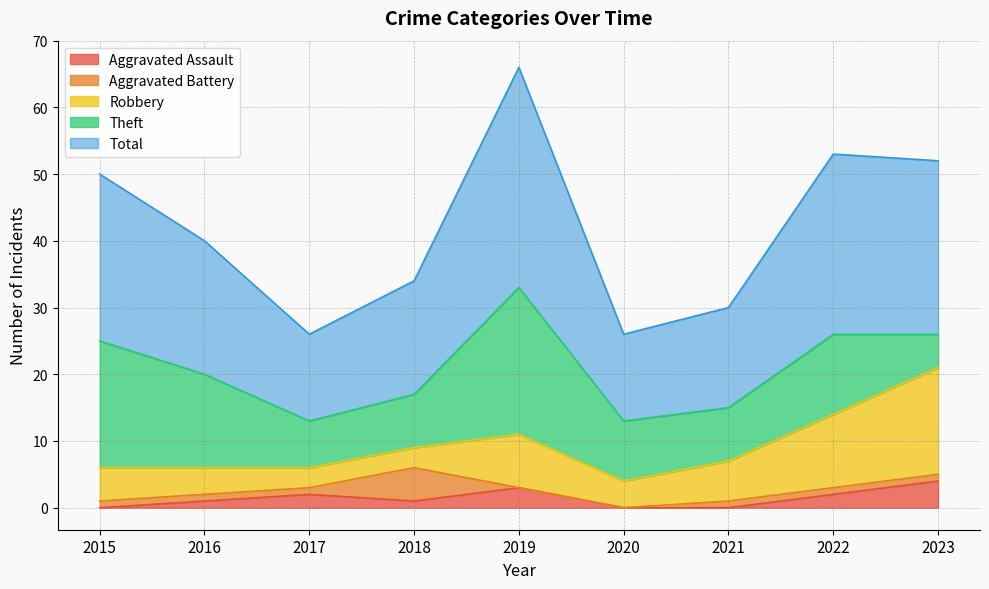

Reading left to right, list all the values displayed in this chart.

Aggravated Assault: 0	1	2	1	3	0	0	2	4
Aggravated Battery: 1	1	1	5	0	0	1	1	1
Robbery: 5	4	3	3	8	4	6	11	16
Theft: 19	14	7	8	22	9	8	12	5
Total: 25	20	13	17	33	13	15	27	26